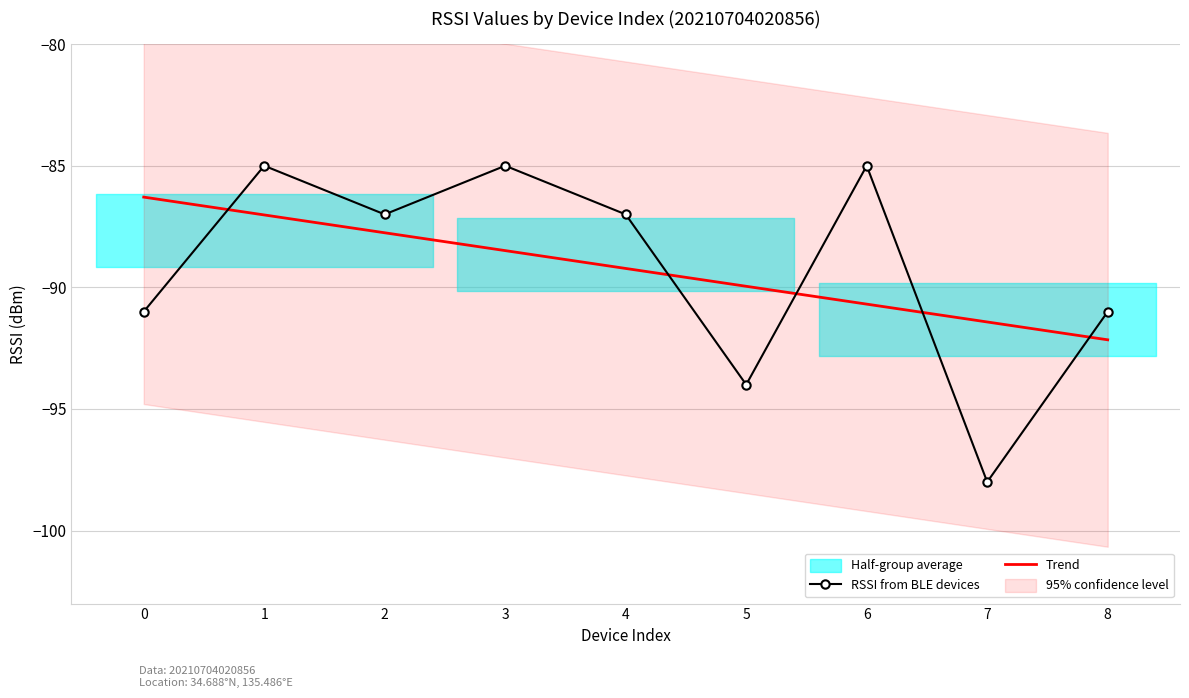

How many intersections are there between Trend and RSSI from BLE devices?

5